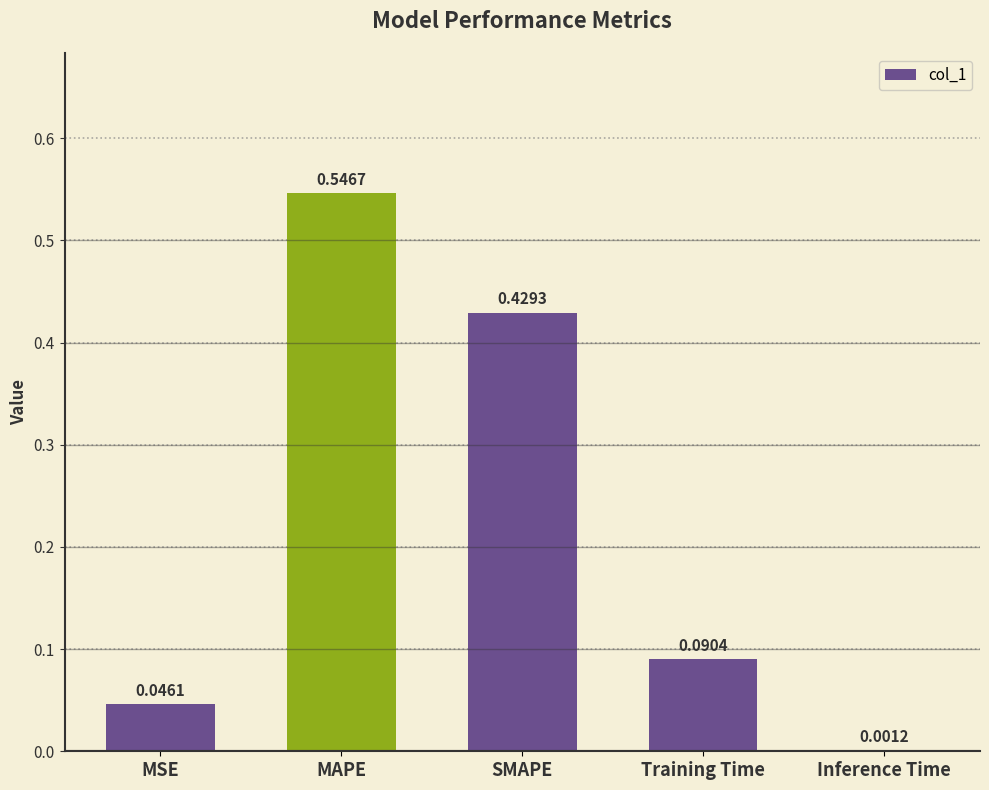

What is the change in value from SMAPE to Training Time?

-0.3